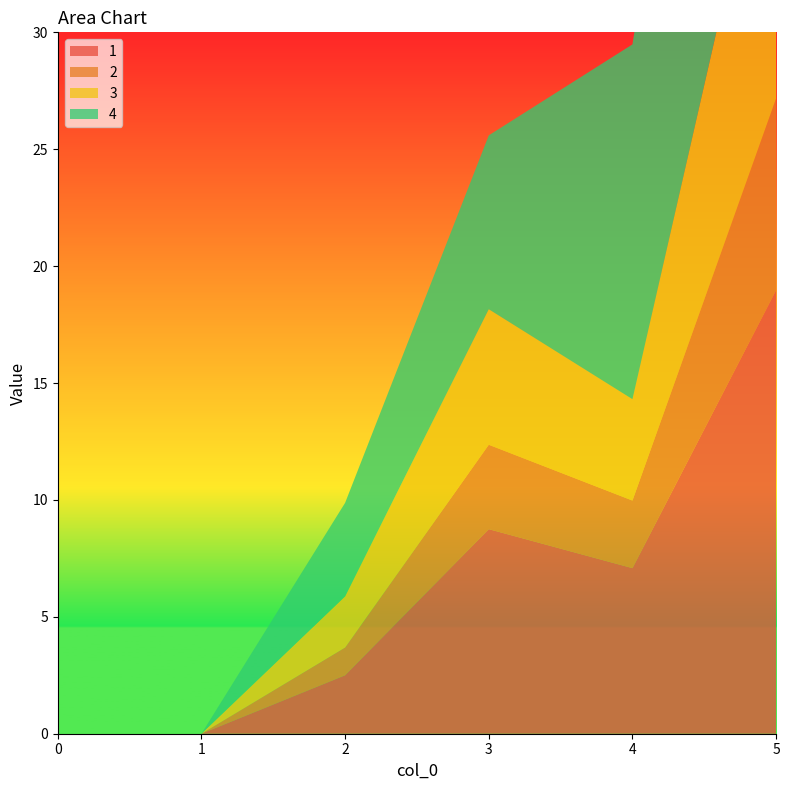

Reading right to left, what are all the values shown in this chart?

1: 5=19.0	4=7.1	3=8.8	2=2.5	1=0.0	0=0.0
2: 5=8.2	4=2.9	3=3.6	2=1.2	1=0.0	0=0.0
3: 5=14.0	4=4.3	3=5.8	2=2.2	1=0.0	0=0.0
4: 5=27.9	4=15.2	3=7.4	2=4.0	1=0.0	0=0.0